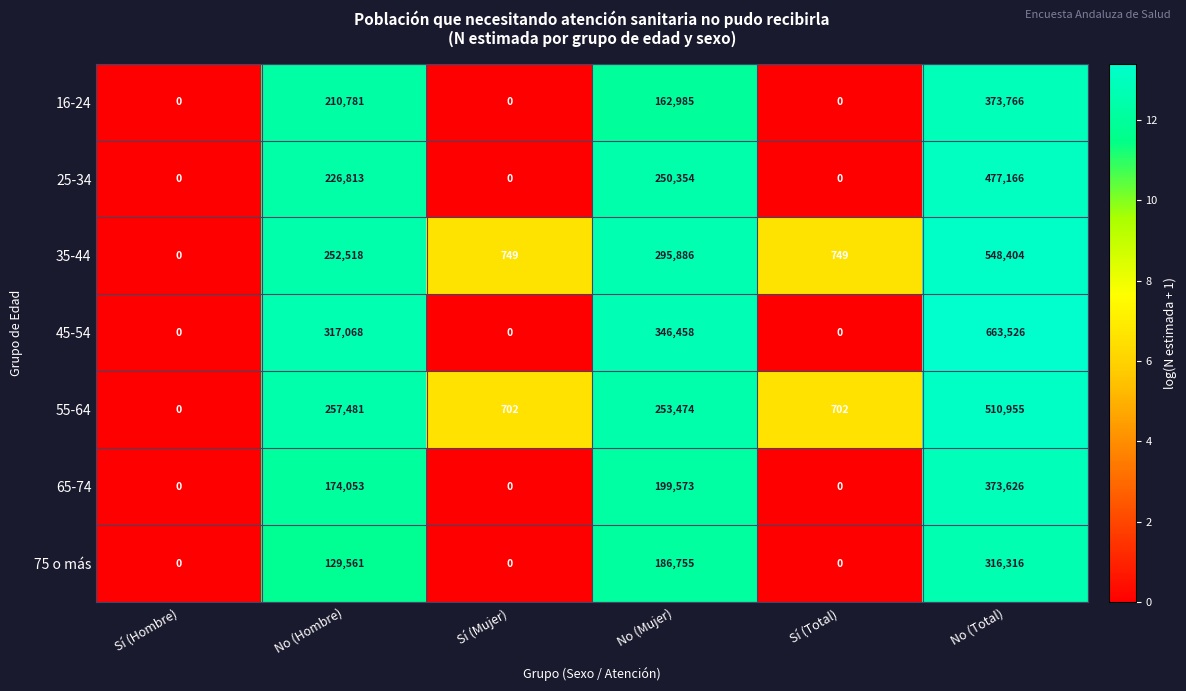

Rank the series at No (Hombre) from lowest to highest value.

75 o más, 65-74, 16-24, 25-34, 35-44, 55-64, 45-54